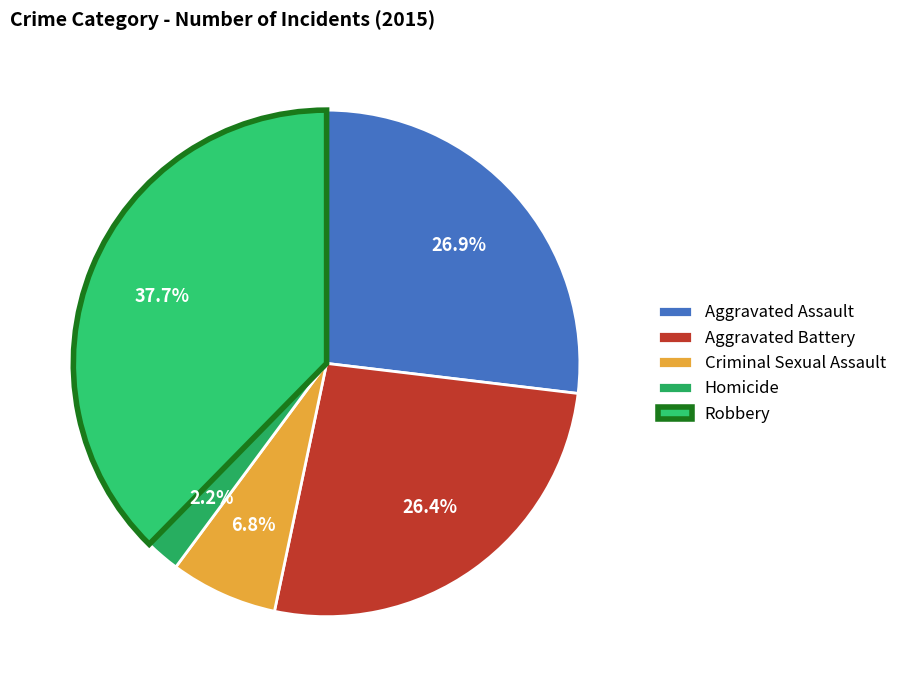

Rank the categories by value from lowest to highest.

Homicide, Criminal Sexual Assault, Aggravated Battery, Aggravated Assault, Robbery